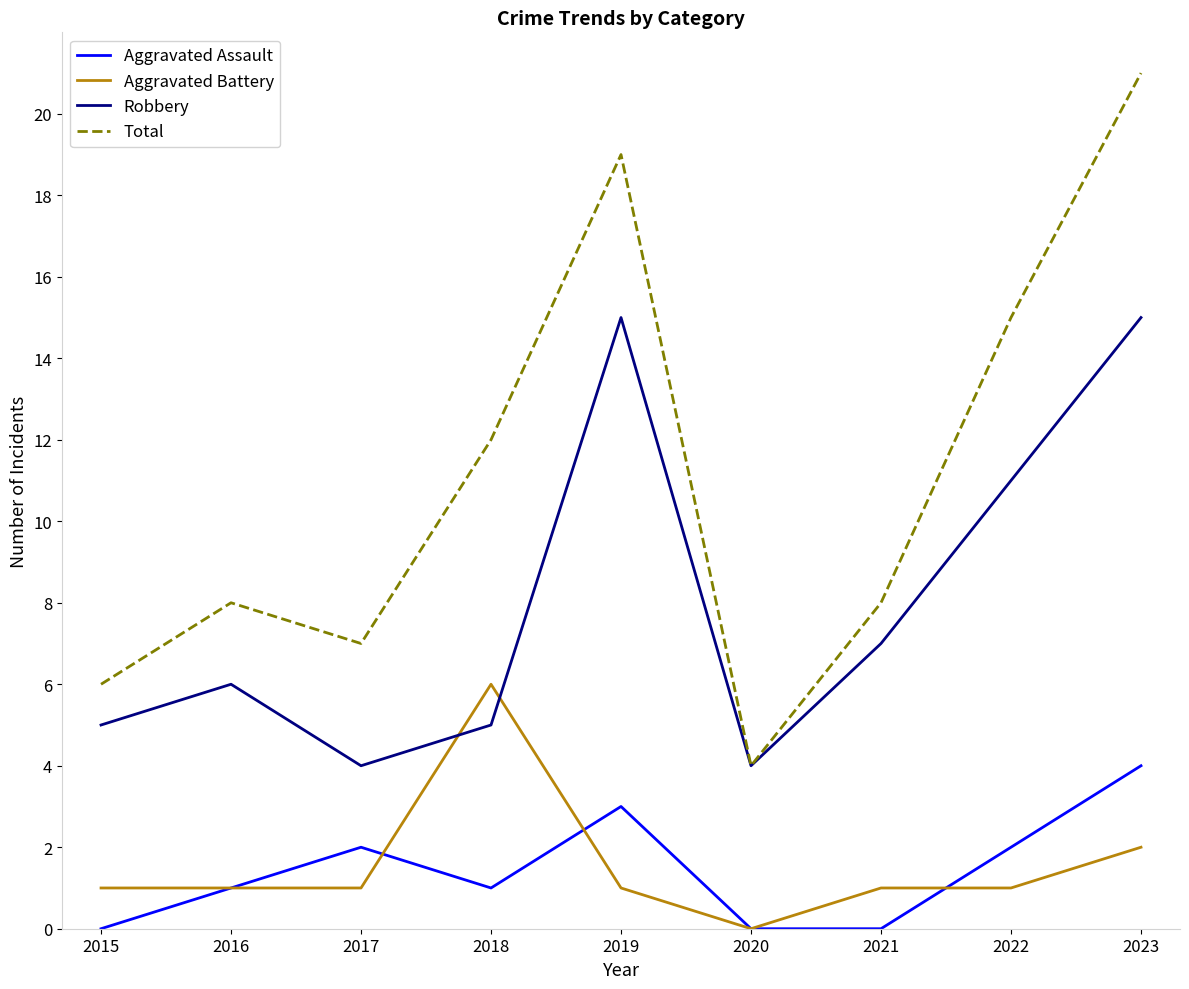

Reading left to right, what are all the values shown in this chart?

Aggravated Assault: 0	1	2	1	3	0	0	2	4
Aggravated Battery: 1	1	1	6	1	0	1	1	2
Robbery: 5	6	4	5	15	4	7	11	15
Total: 6	8	7	12	19	4	8	15	21